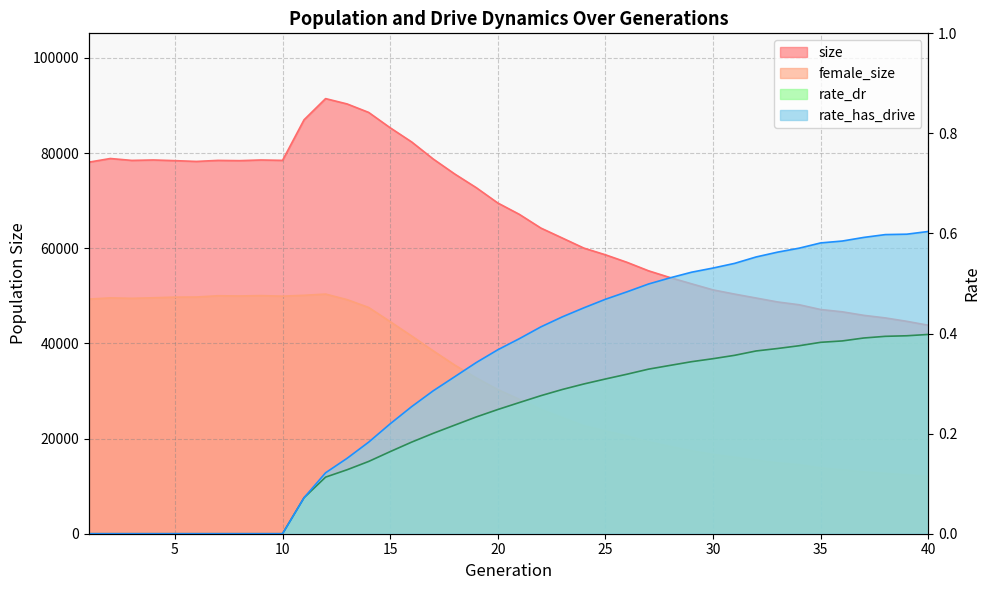

Which category has the highest value across all series?

12